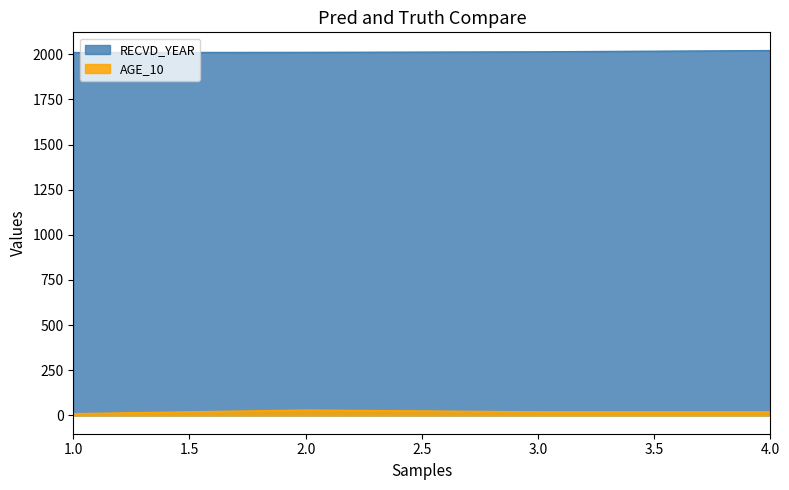

What is the difference between the RECVD_YEAR values at 2.0 and 1.0?

1